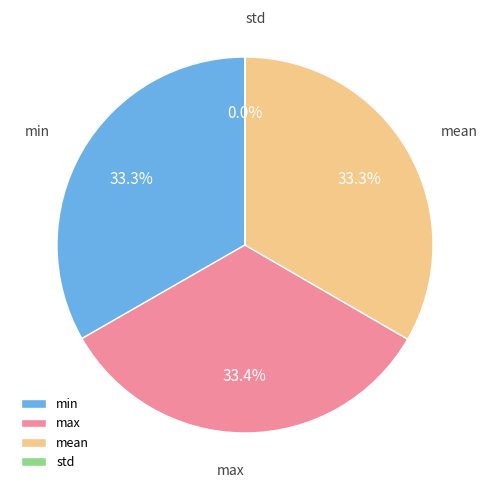

To the nearest percent, what is the average slice percentage?

25%